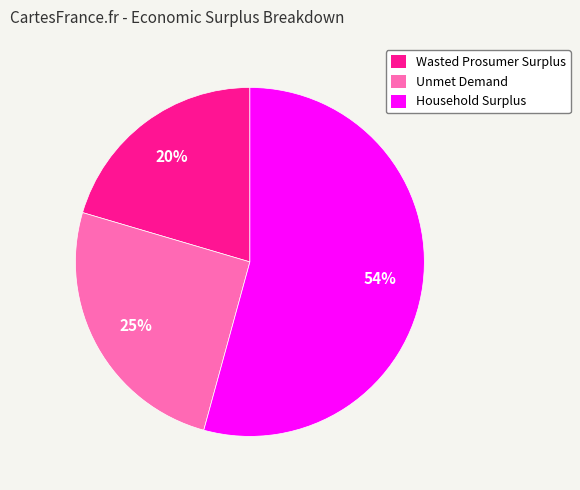

Is Household Surplus the majority of the pie?

Yes